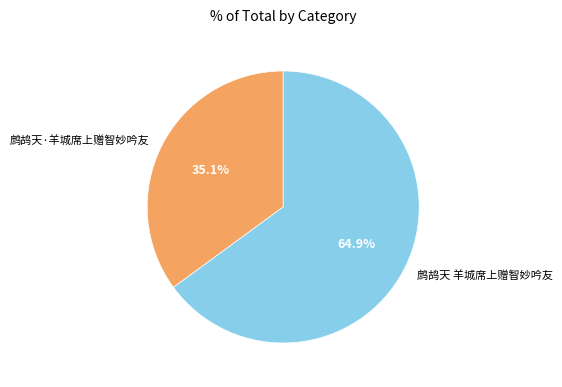

What percentage is the 鹧鸪天·羊城席上赠智妙吟友 slice, to the nearest percent?

35%